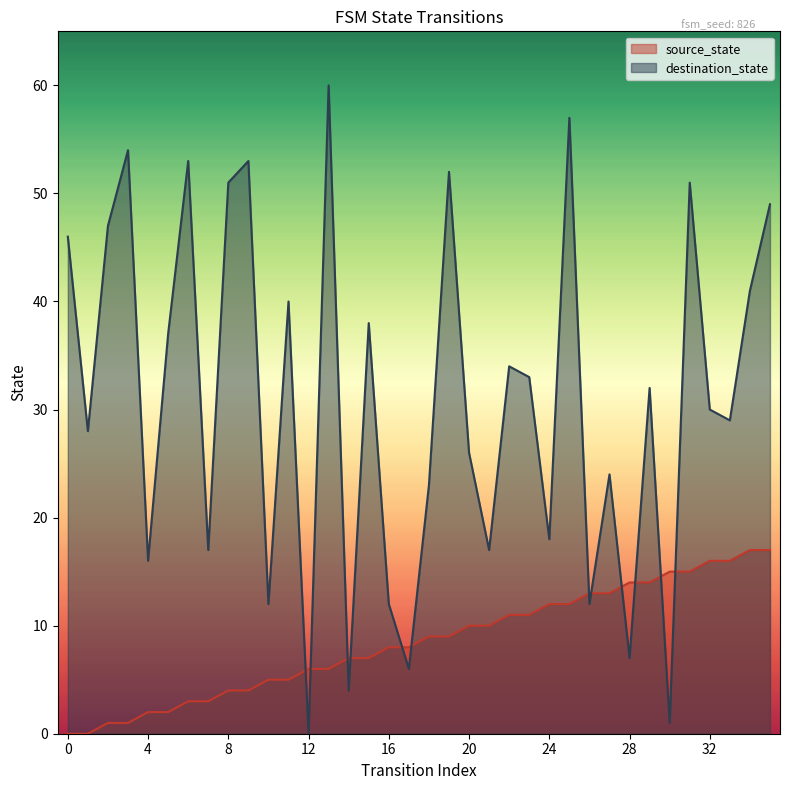

At how many categories does at least one series exceed 23?

23